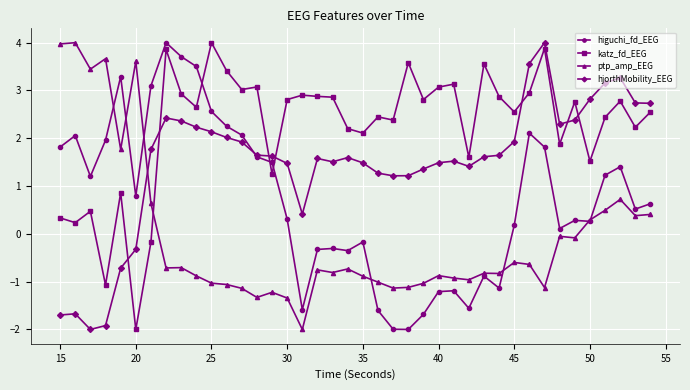

True or false: ptp_amp_EEG and katz_fd_EEG intersect in this chart.

True